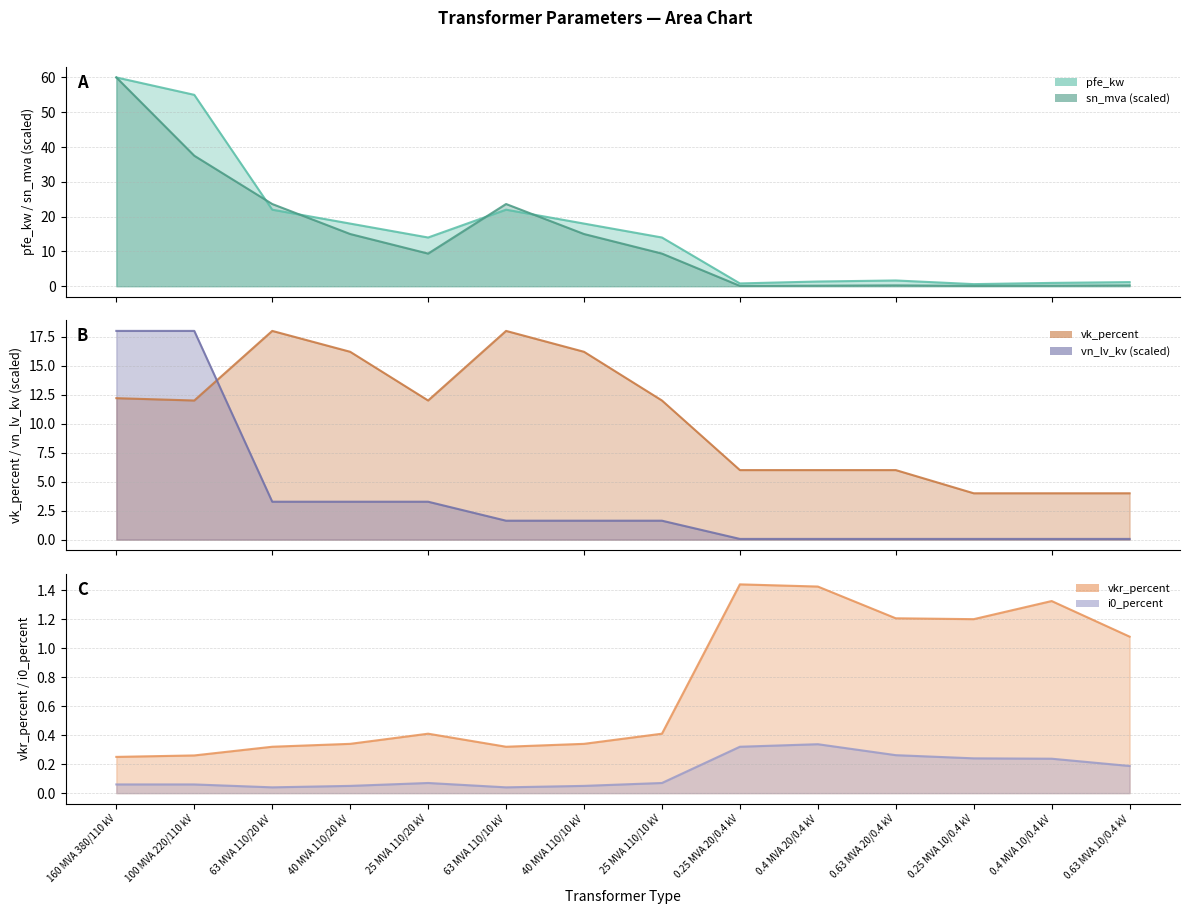

True or false: sn_mva and vn_lv_kv cross at least once.

False